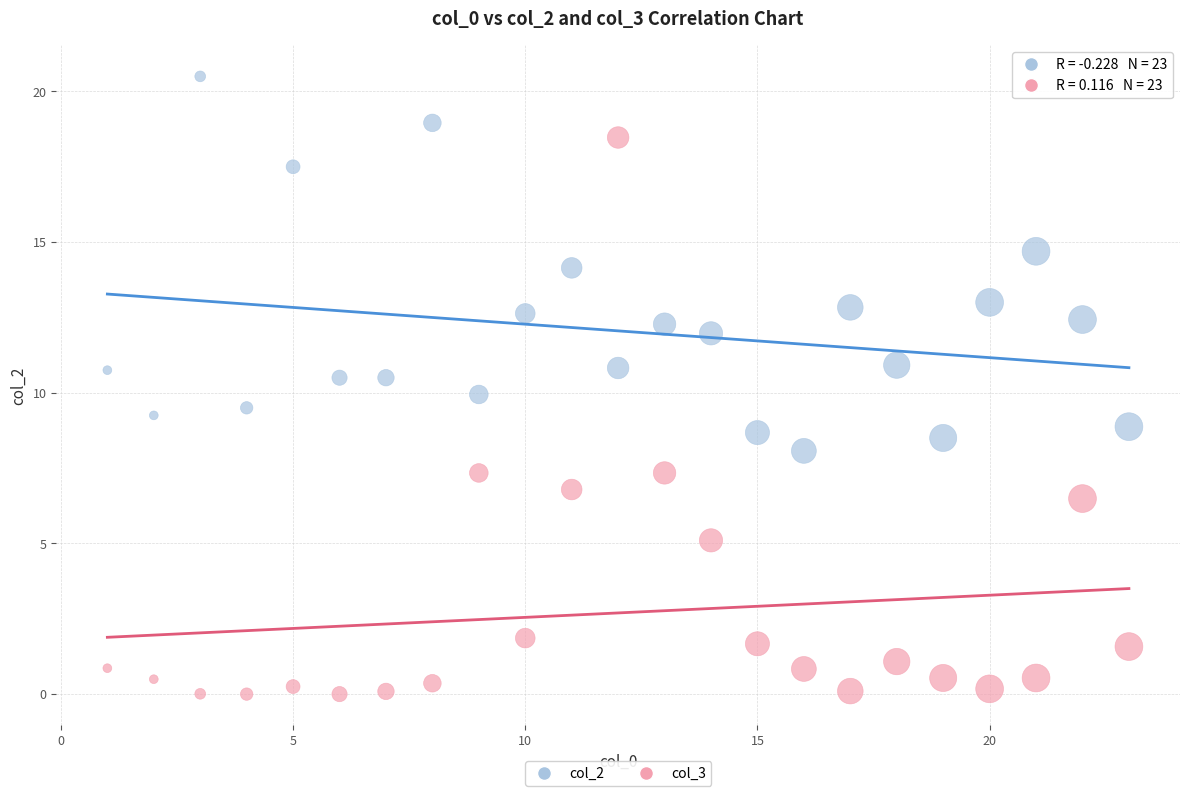

Across all data points, what is the range of Y values (max minus min)?

20.5